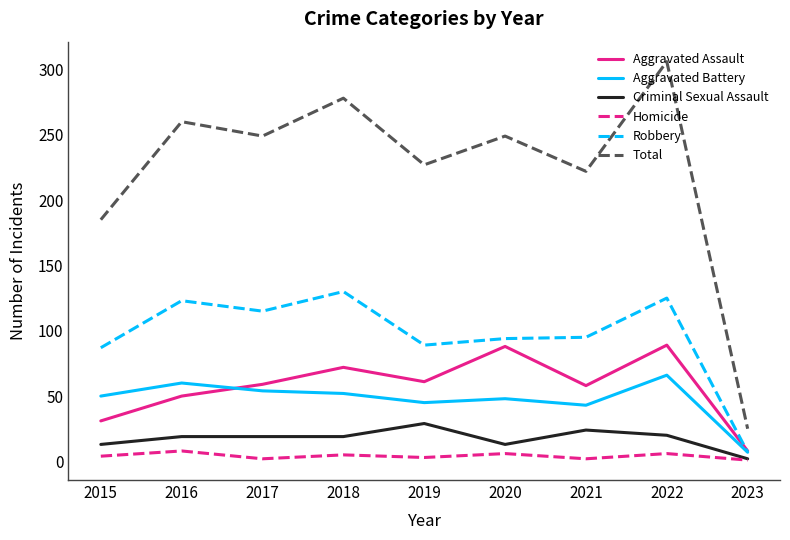

Rank the series by their maximum value, from lowest to highest.

Homicide, Criminal Sexual Assault, Aggravated Battery, Aggravated Assault, Robbery, Total